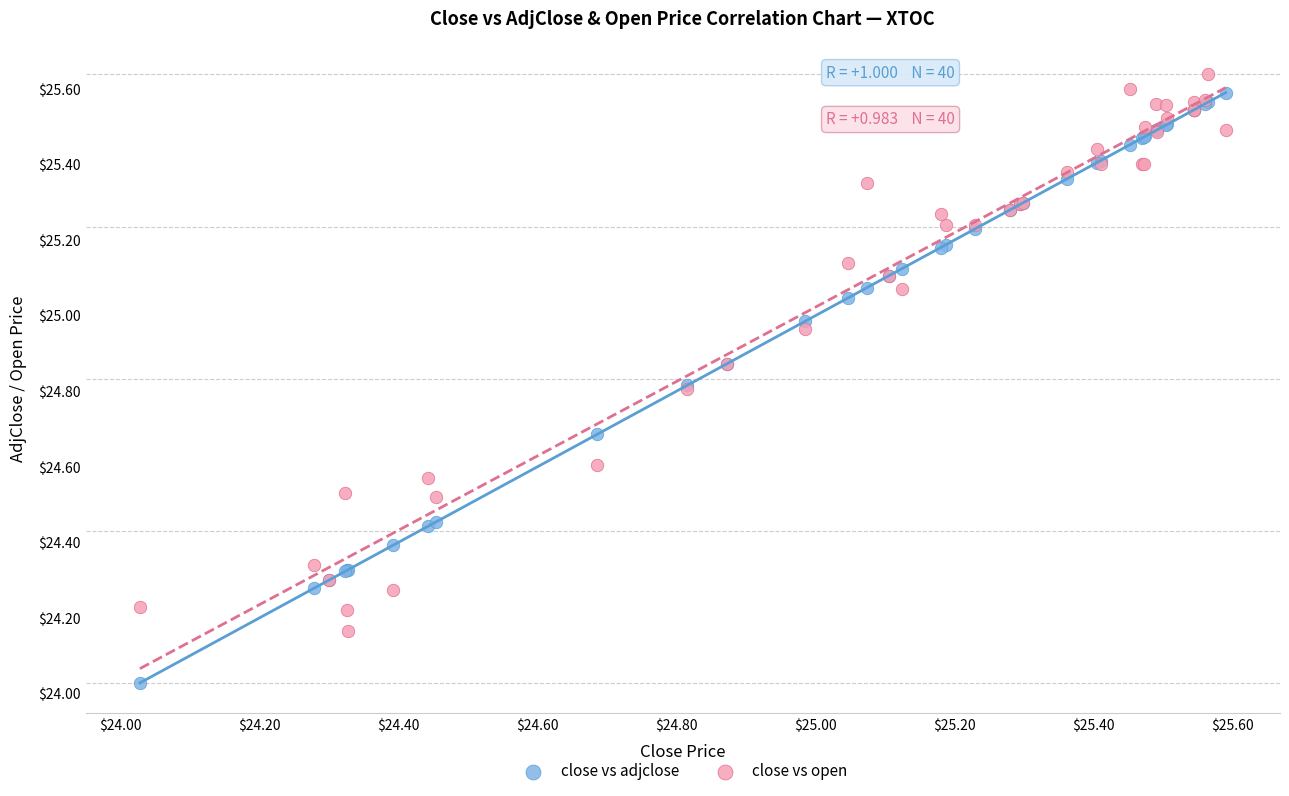

What is the X range (max minus min) for the scatter plot?

1.6